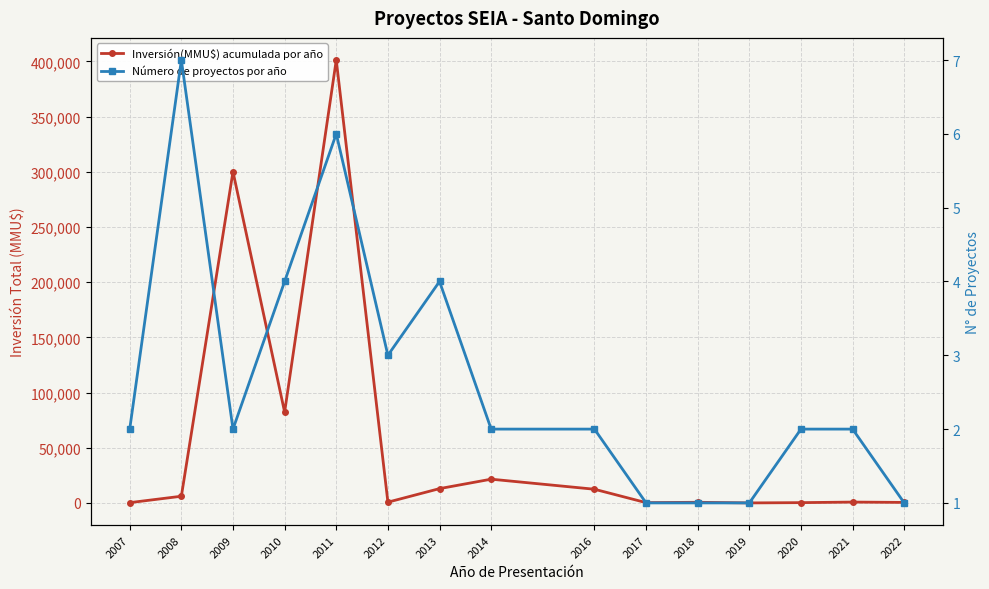

List the series in order of their overall mean, lowest first.

Número de proyectos por año, Inversión(MMU$) acumulada por año